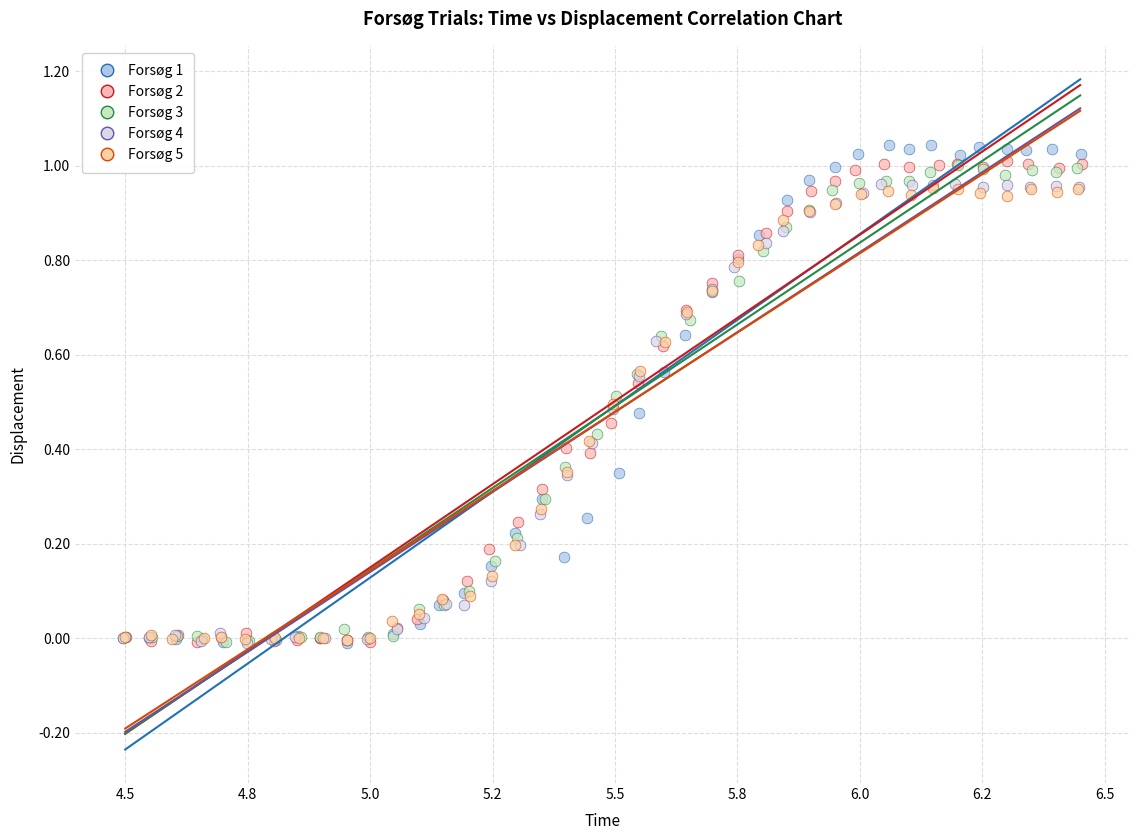

Which series has the largest Y range (max minus min)?

Forsøg 1